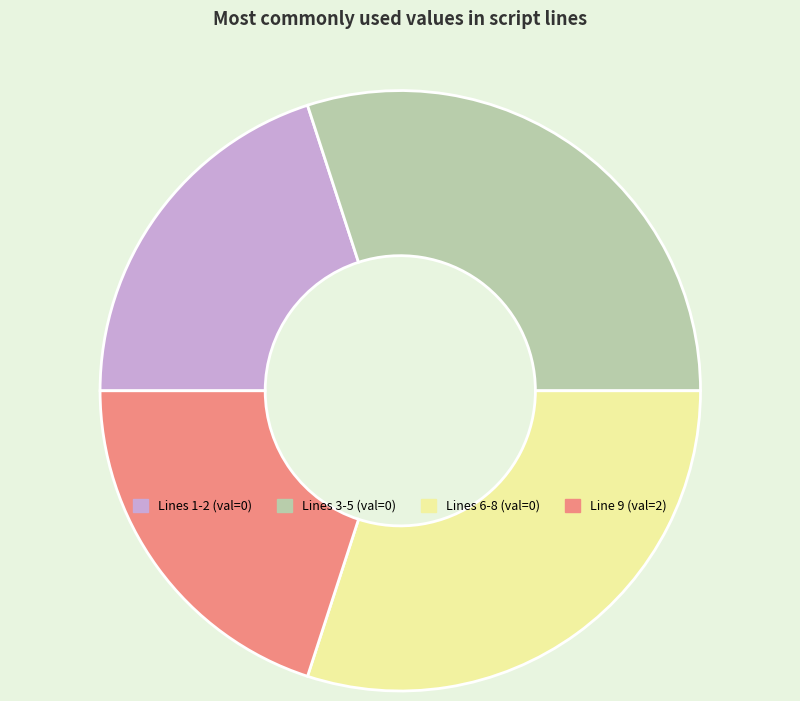

Count the number of slices in the pie.

4